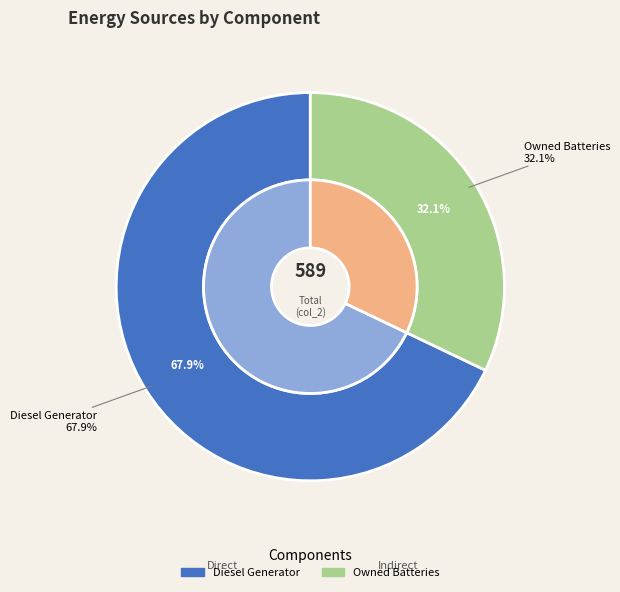

What is the largest slice in the pie chart?

Diesel Generator